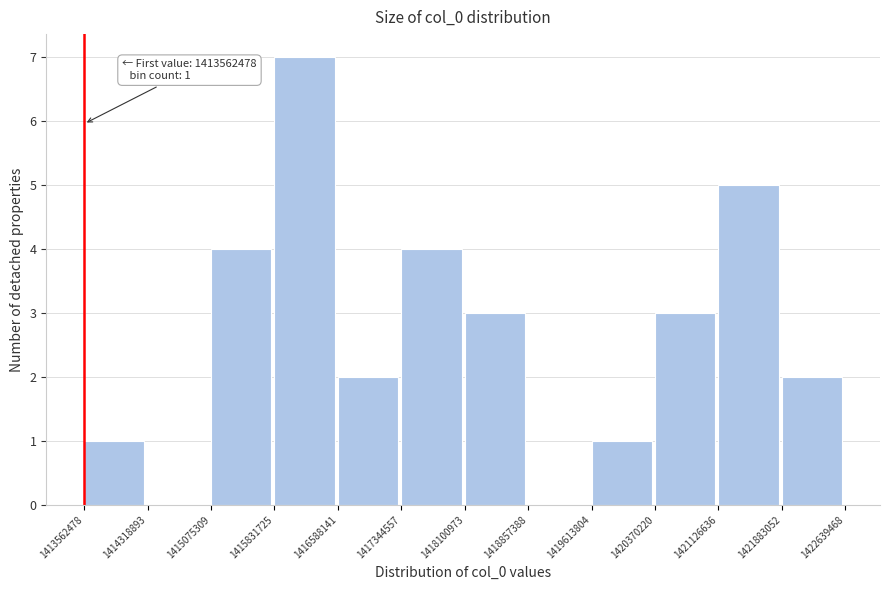

Over which range of the x-axis is the bar tallest?

1415831725 to 1416588141